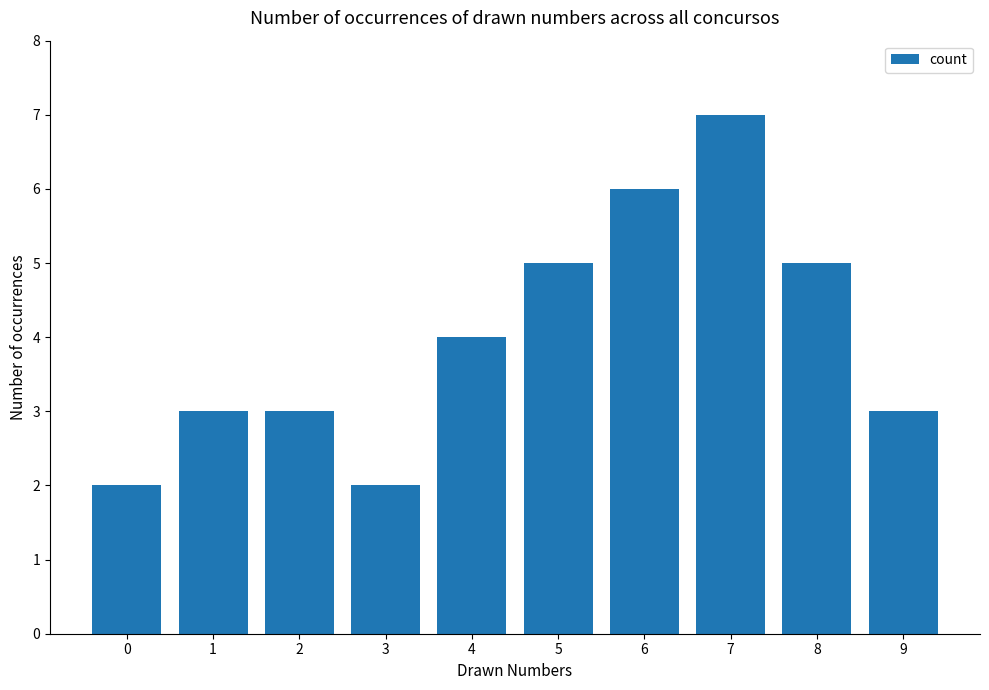

True or false: the data shows 2 at 3.

True